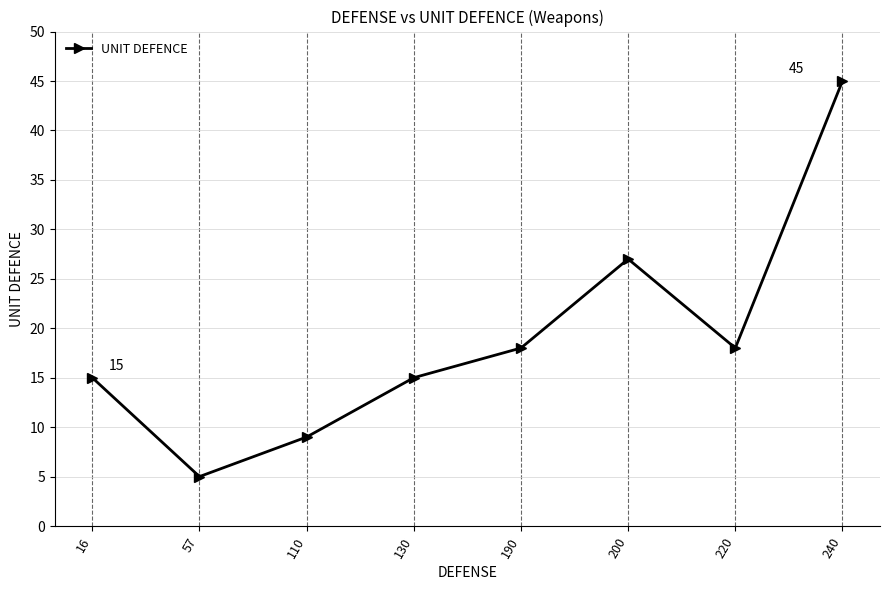

What is the sum of all values?

152